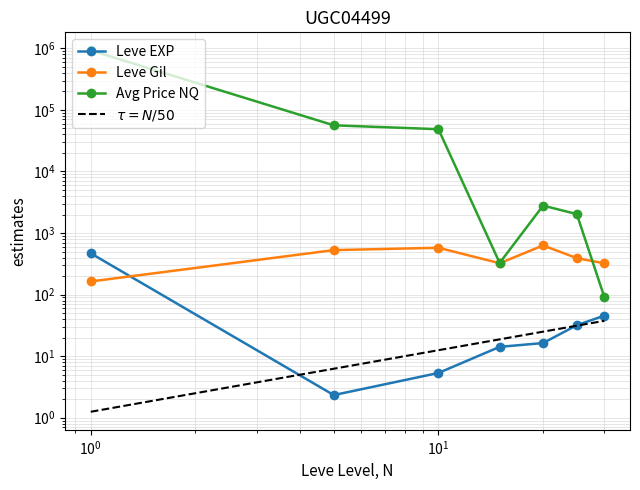

What is the greatest value displayed?

927041.1